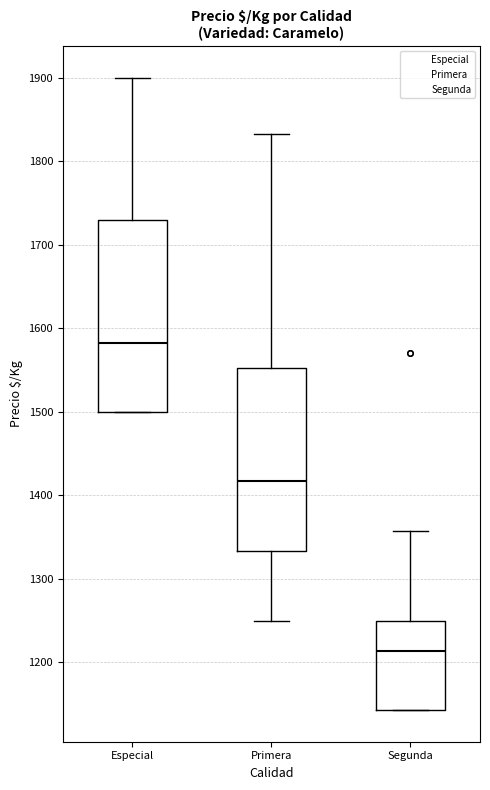

Reading left to right, transcribe this box plot: for each box, give where its median line is, the range the box spans, and where its two whiskers end, as read against the y-axis. The values are not printed on the chart, so give them approximately, as read against the axis.

Especial: median 1580, box 1500 to 1730, whiskers 1500 to 1900
Primera: median 1420, box 1330 to 1550, whiskers 1250 to 1830
Segunda: median 1210, box 1140 to 1250, whiskers 1140 to 1360